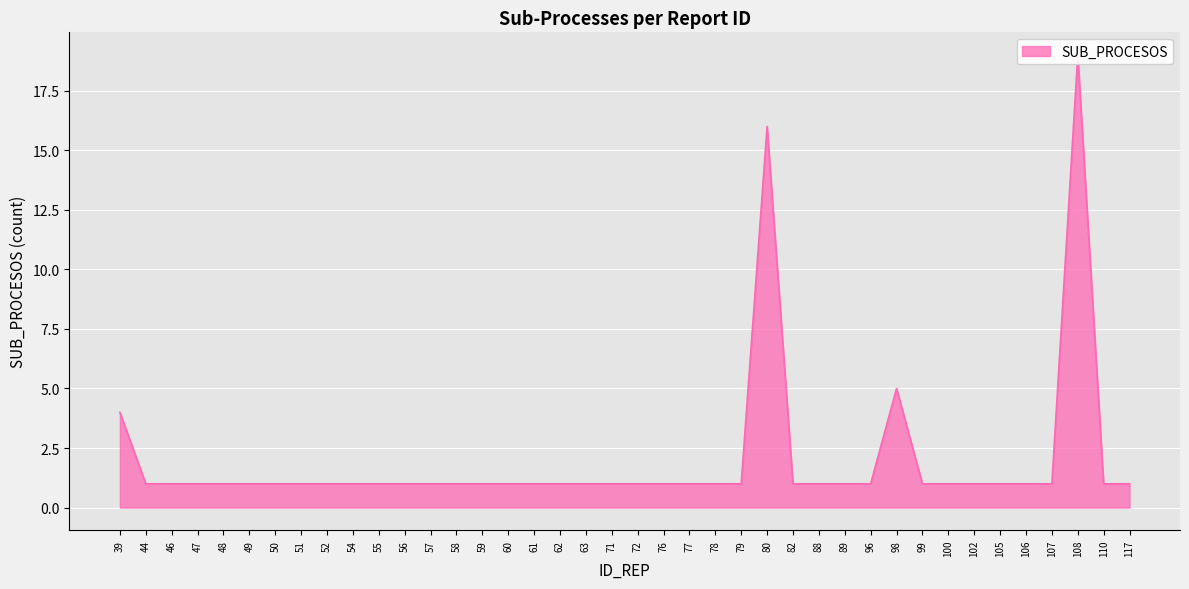

The value at 54 is 1. True or false?

True